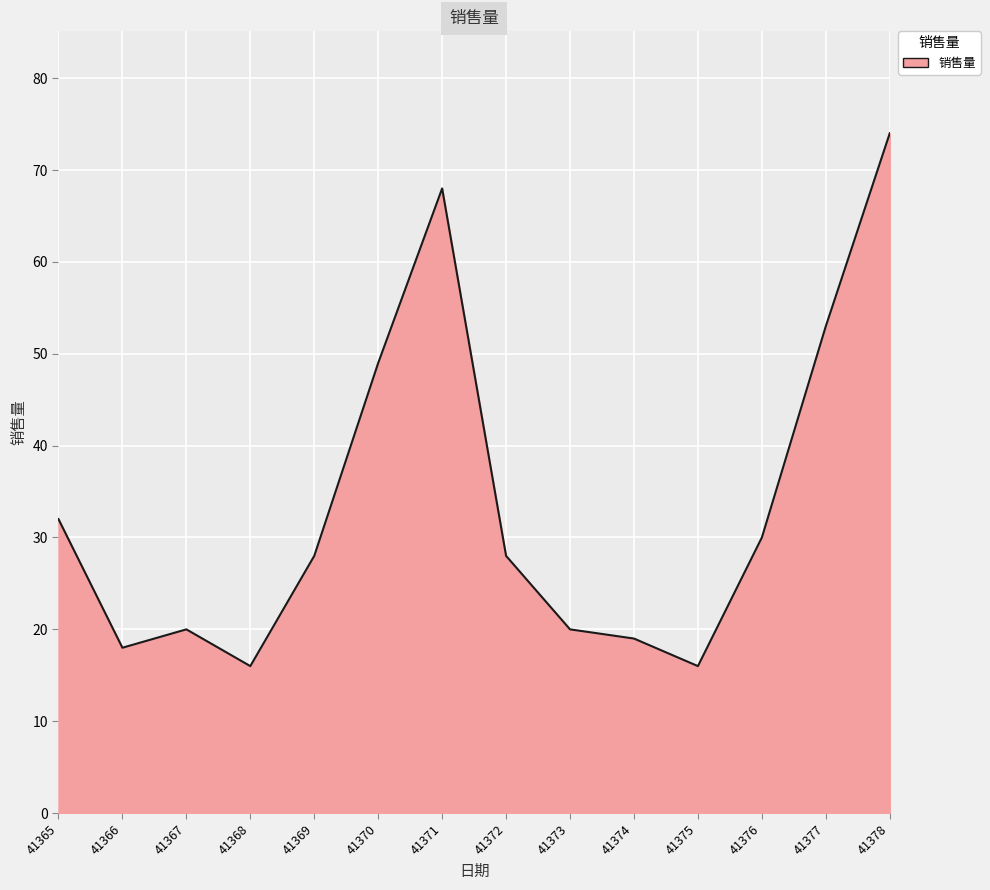

Which has a higher value, 41378 or 41368?

41378